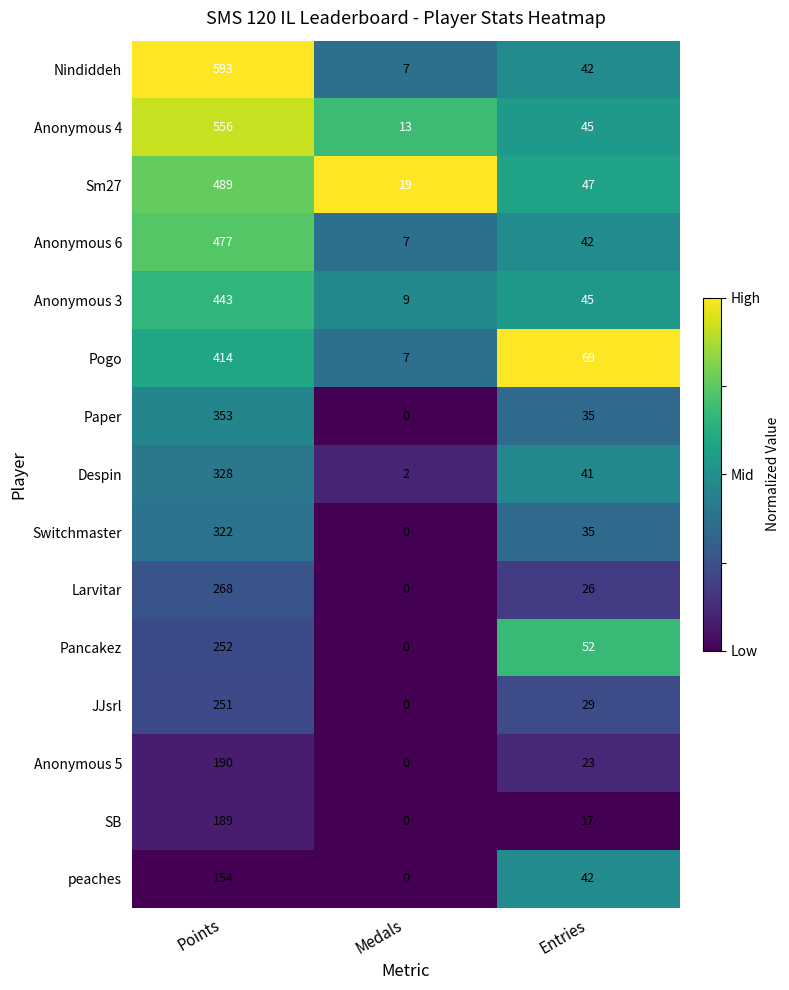

Is the value of peaches at Entries greater than the value of Switchmaster at Medals?

Yes